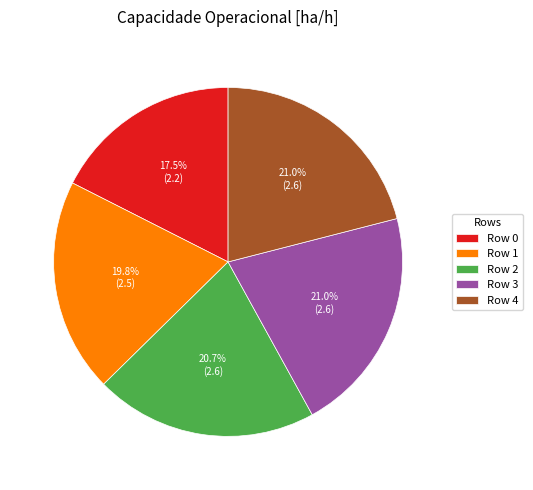

Is there any slice that represents more than half of the pie?

No